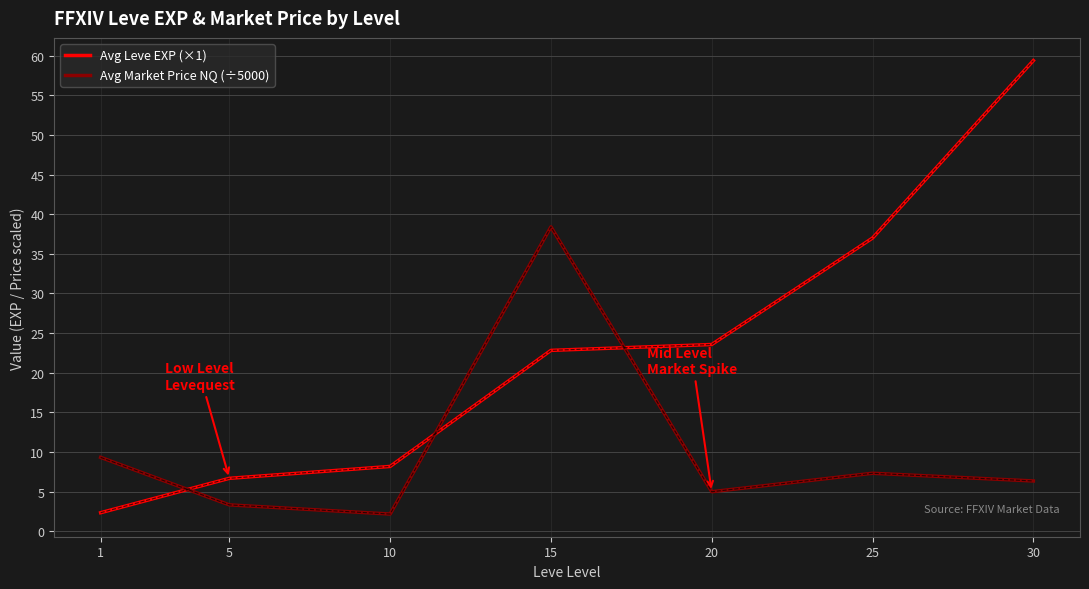

Which series has the largest total across all categories?

Avg Leve EXP (×1)